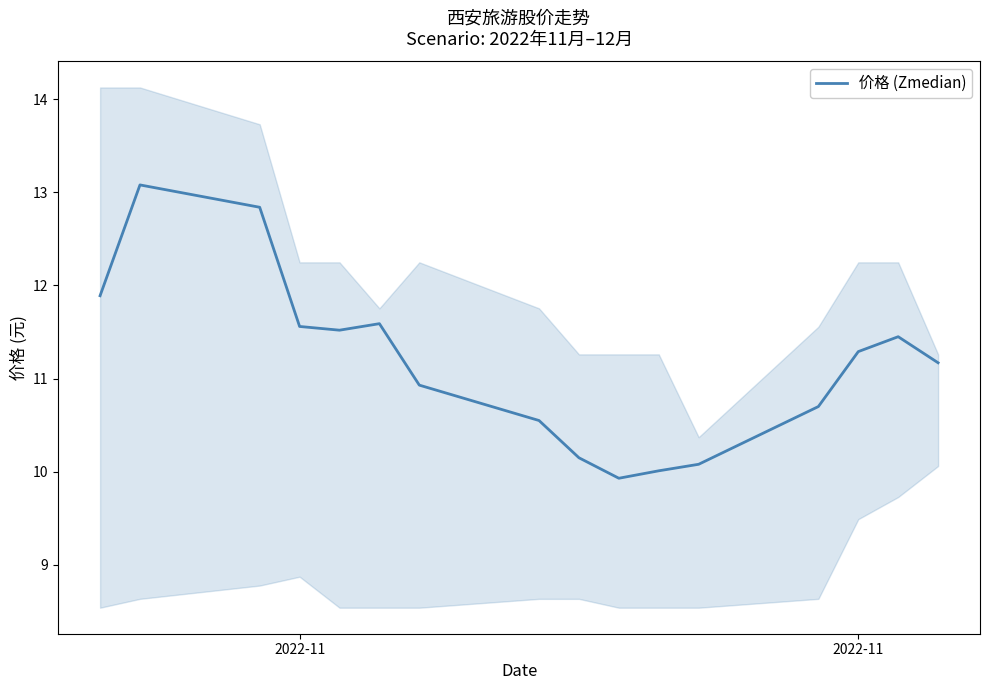

What is the greatest value displayed?

13.1